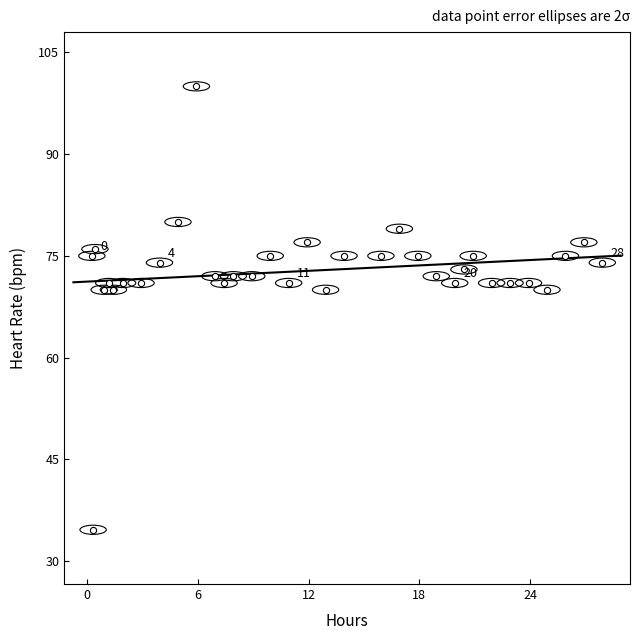

What is the range of X values (max minus min)?

27.7